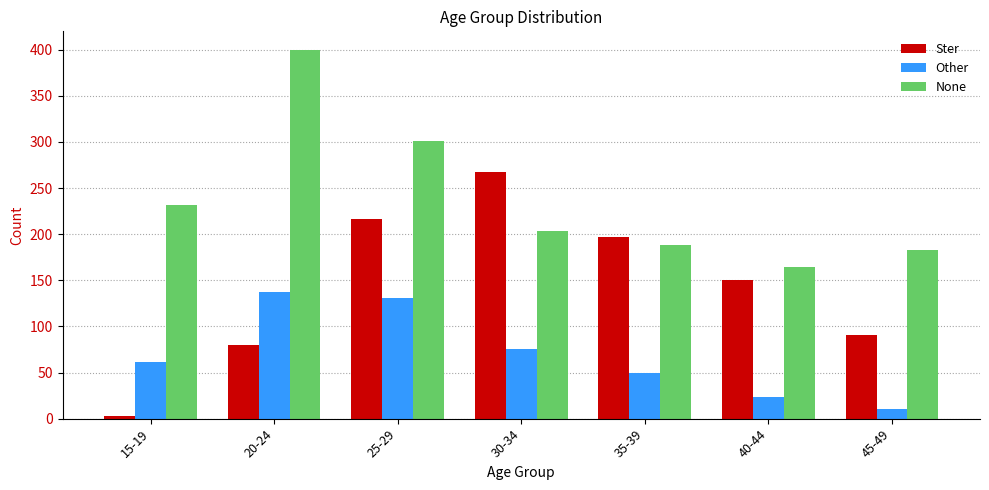

How many data points does each series have?

7